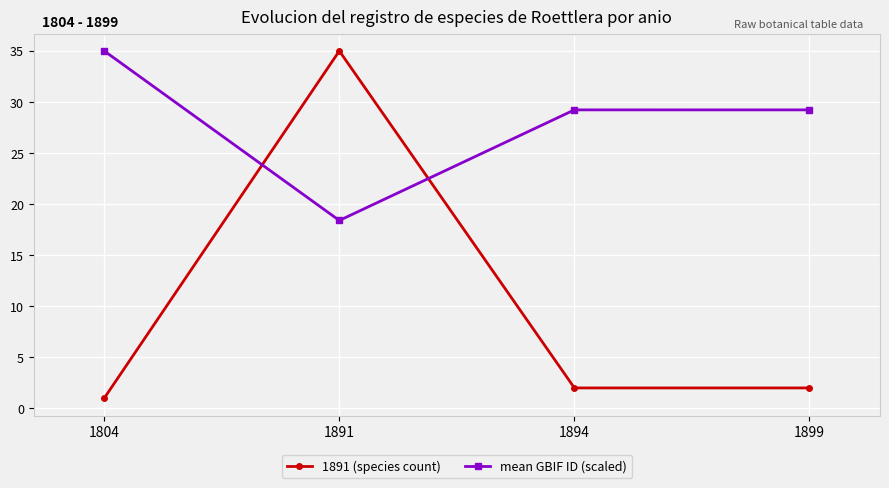

Reading right to left, transcribe all the data shown in this chart.

1891 (species count): 1899=2.0	1894=2.0	1891=35.0	1804=1.0
mean GBIF ID (scaled): 1899=29.2	1894=29.2	1891=18.4	1804=35.0